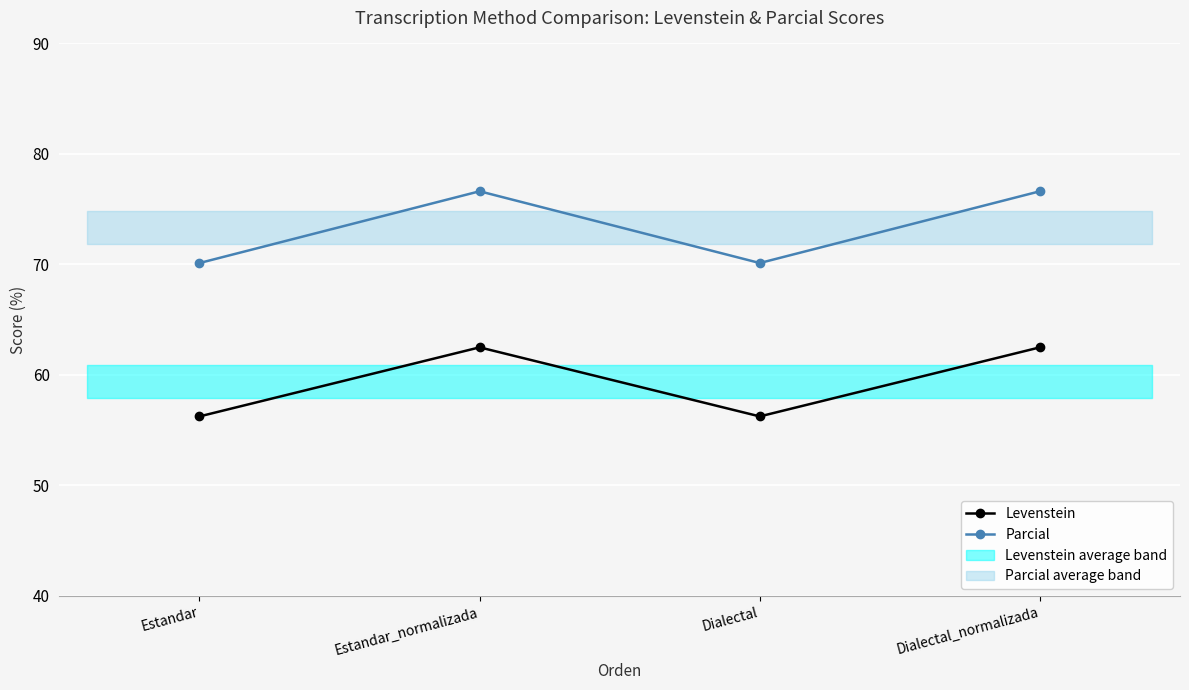

The value of Parcial at Dialectal_normalizada is 76.6. True or false?

True